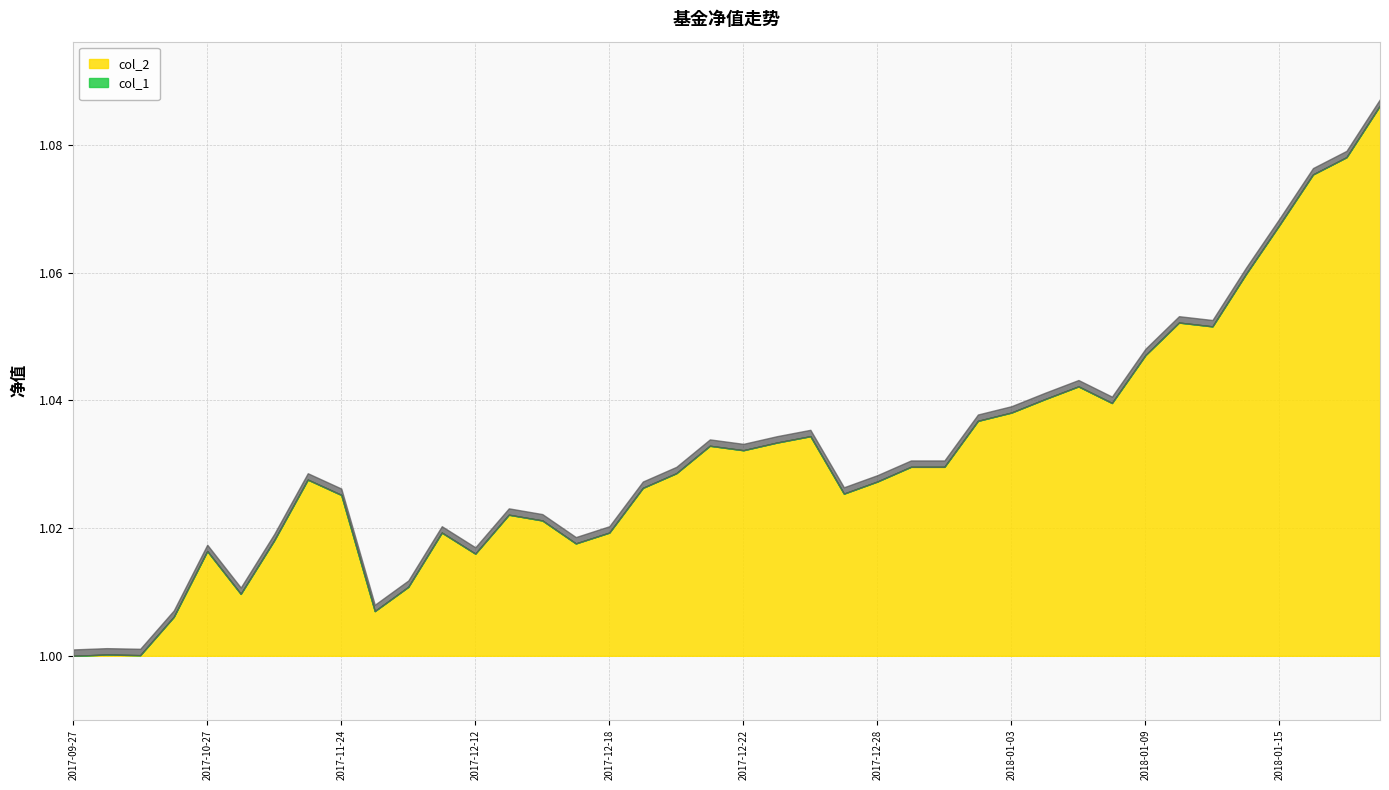

What is the label of the 7th point from the right?

2018-01-10